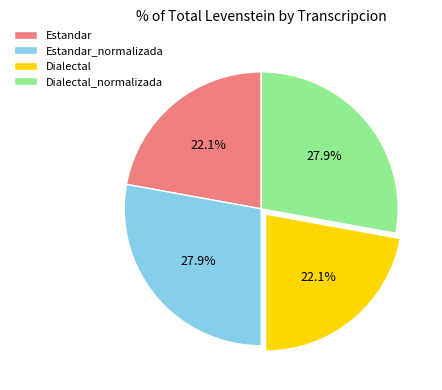

The Estandar slice represents 35% of the pie. True or false?

False